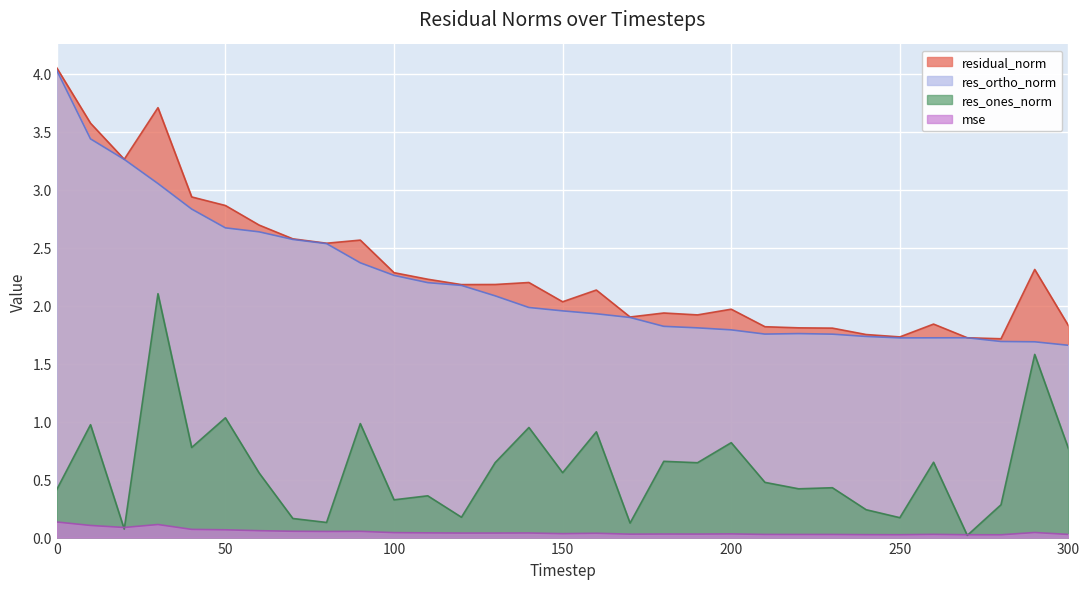

In mse, how many points are lower than both neighbors (excluding endpoints)?

8